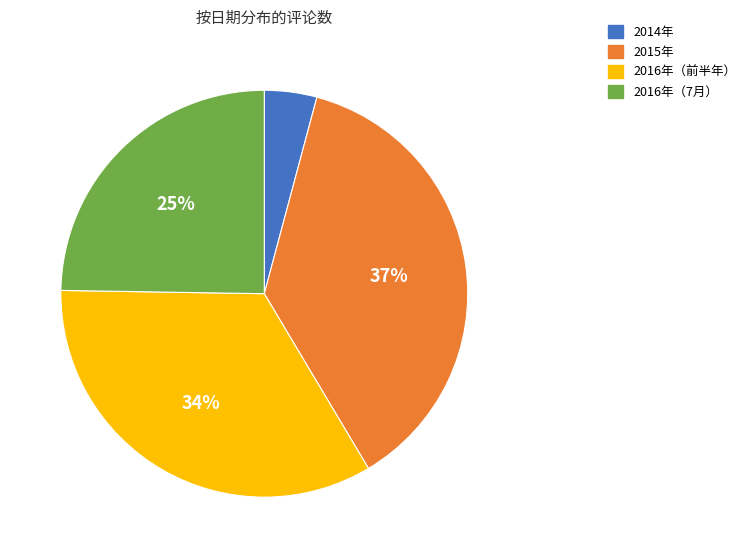

Is there any slice that represents more than half of the pie?

No